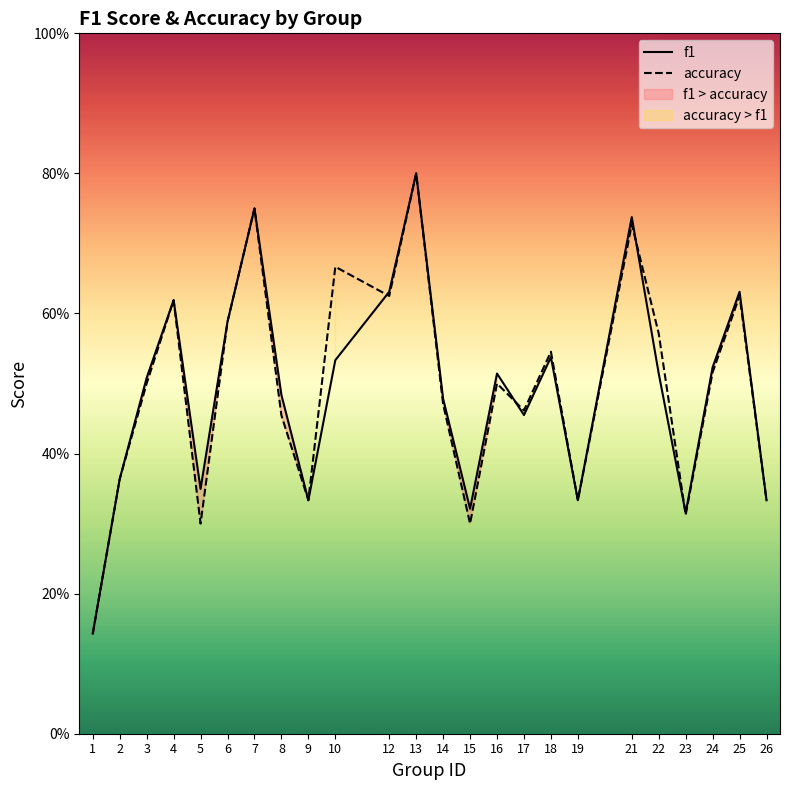

What is the difference between the maximum and minimum values in the f1 series?

0.7